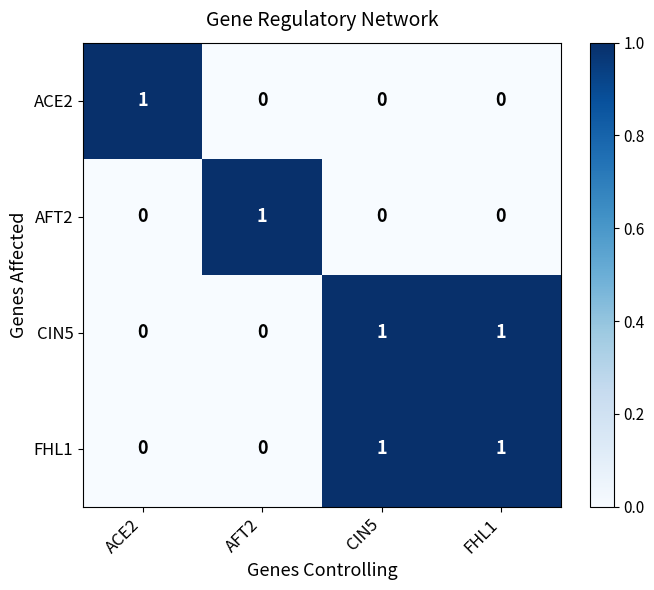

At how many categories does at least one series exceed 0?

4